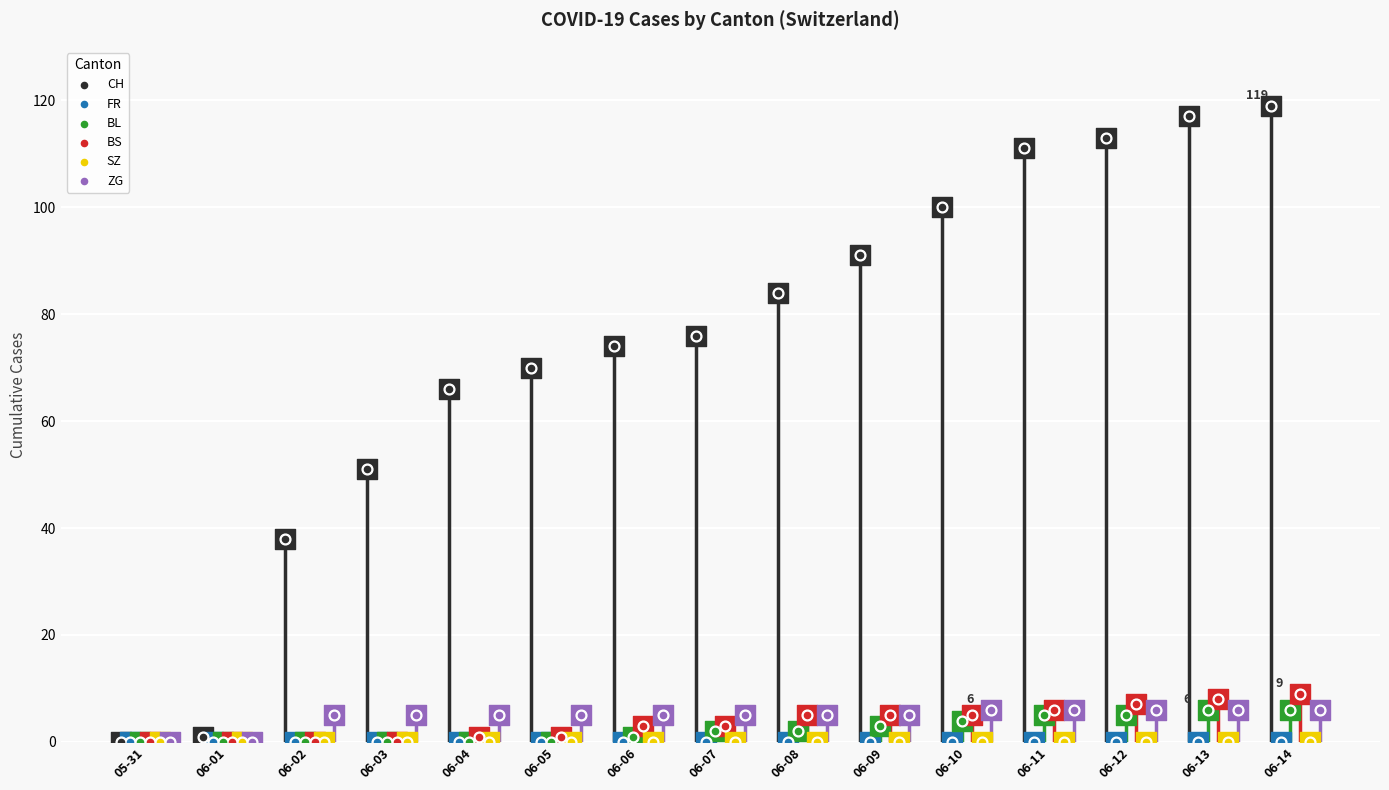

What are all the series names shown in the legend?

CH, FR, BL, BS, SZ, ZG